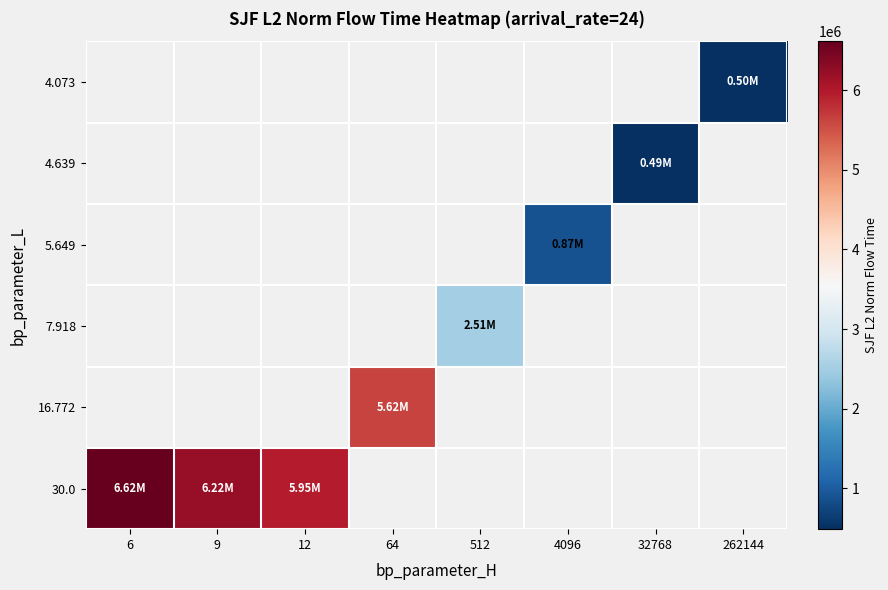

List the labels in order of 4.639 value, smallest first.

6, 9, 12, 64, 512, 4096, 32768, 262144